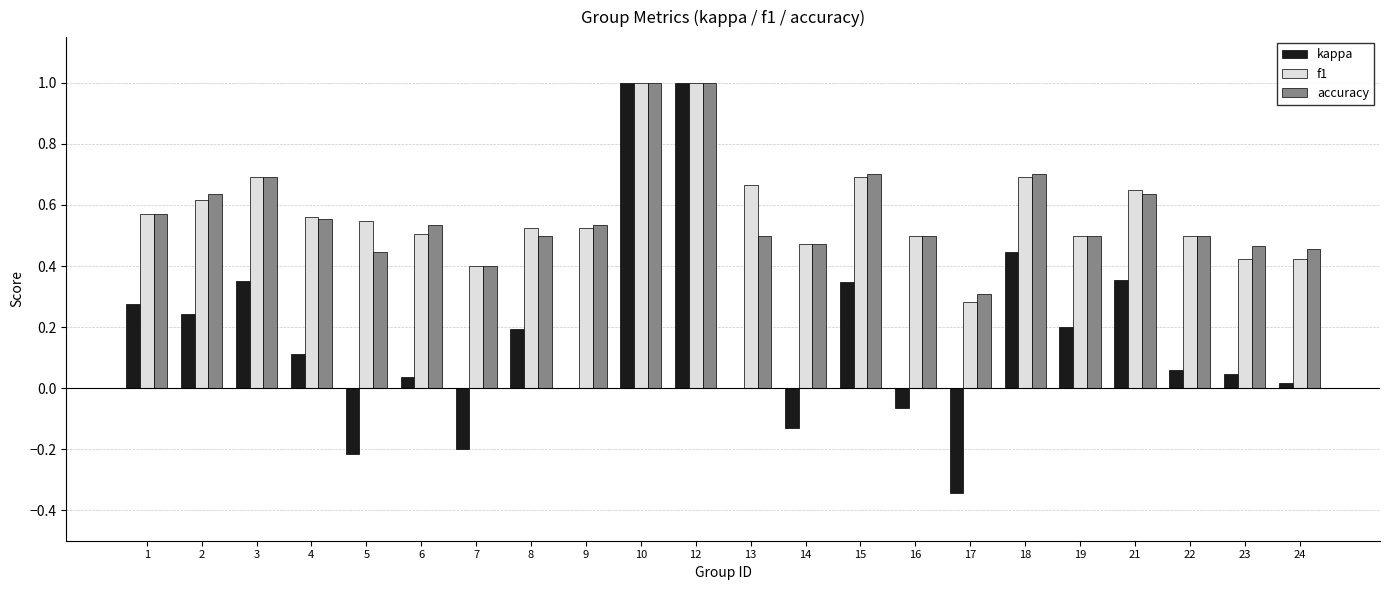

Between 12 and 13, which series saw the biggest shift?

kappa